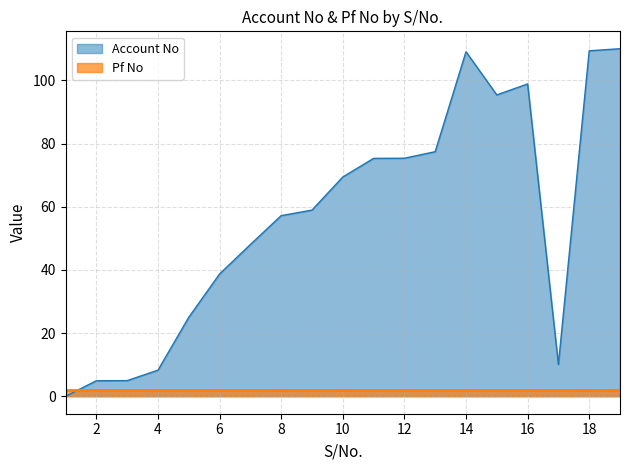

Reading right to left, what are all the values shown in this chart?

110.0	109.3	10.1	98.9	95.4	109.0	77.4	75.3	75.3	69.4	58.9	57.2	48.0	38.7	25.0	8.3	5.0	4.9	0.0